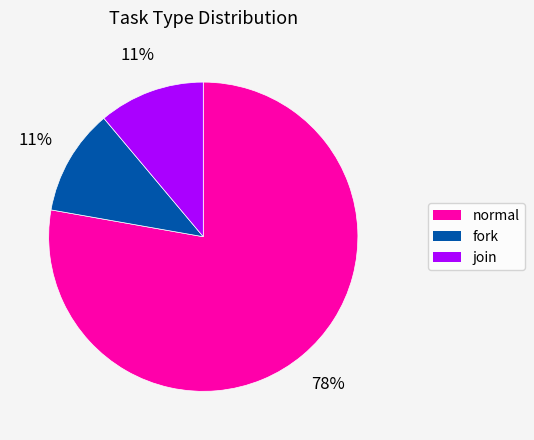

Is the sum of normal and fork greater than half?

Yes